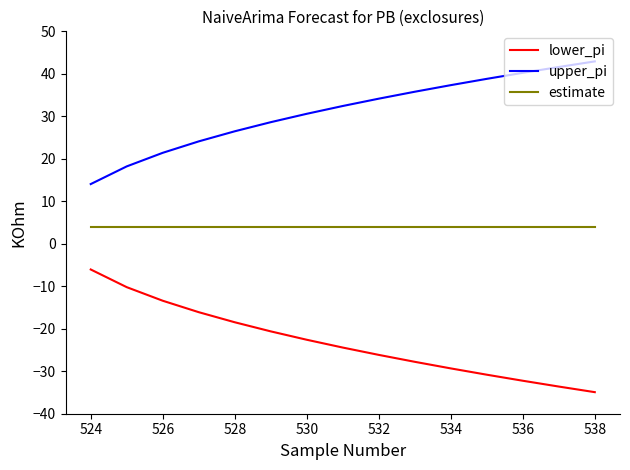

What is the lowest value of the upper_pi series?

14.1